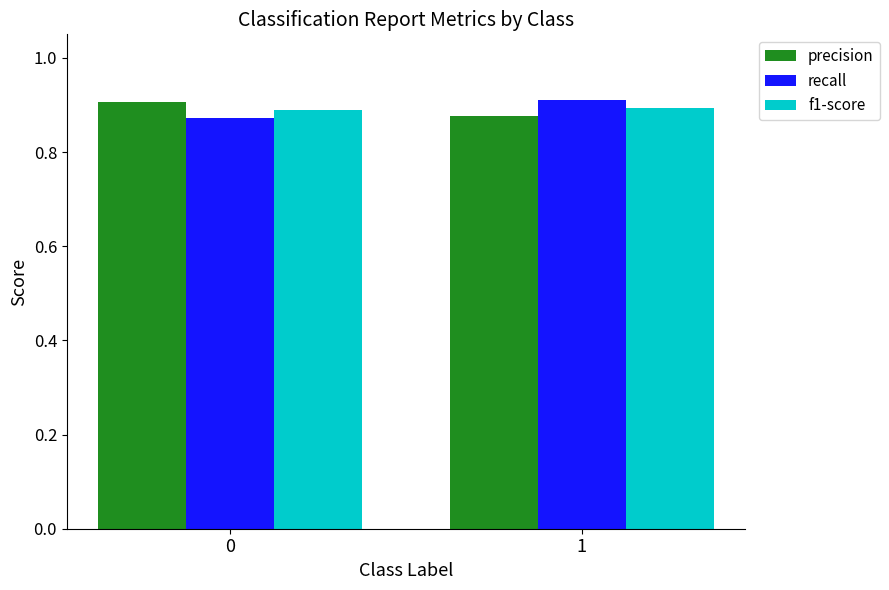

List the labels in order of precision value, largest first.

0, 1